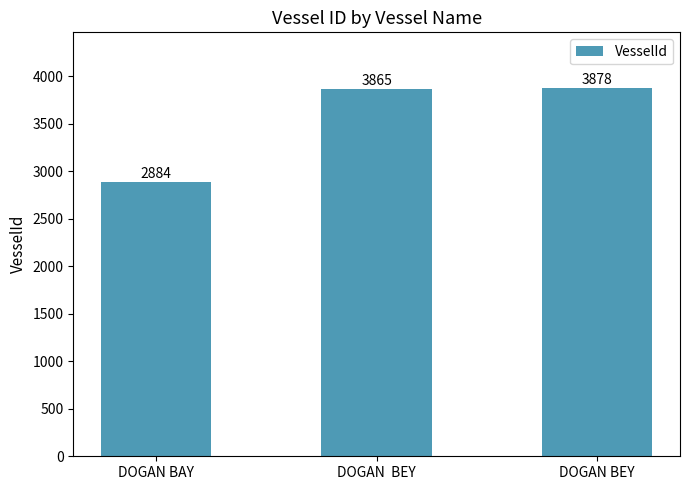

Count the number of categories in the chart.

3